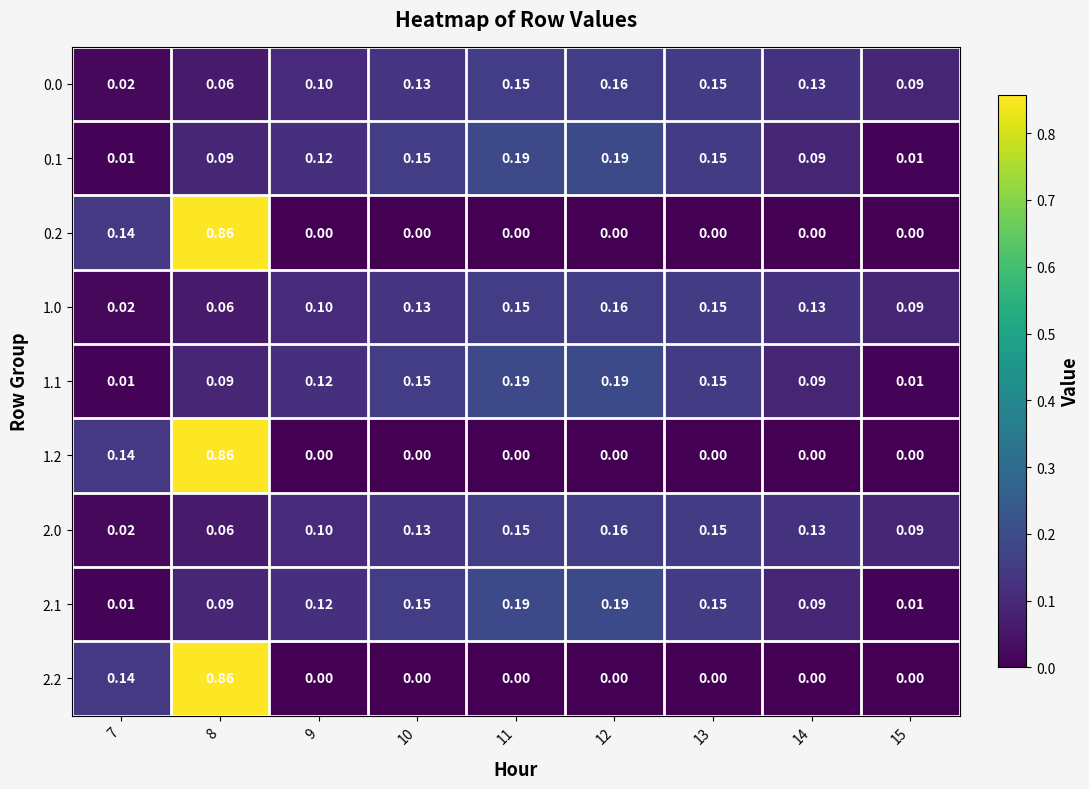

Is the value of 1.1 at 7 greater than the value of 0.0 at 10?

No